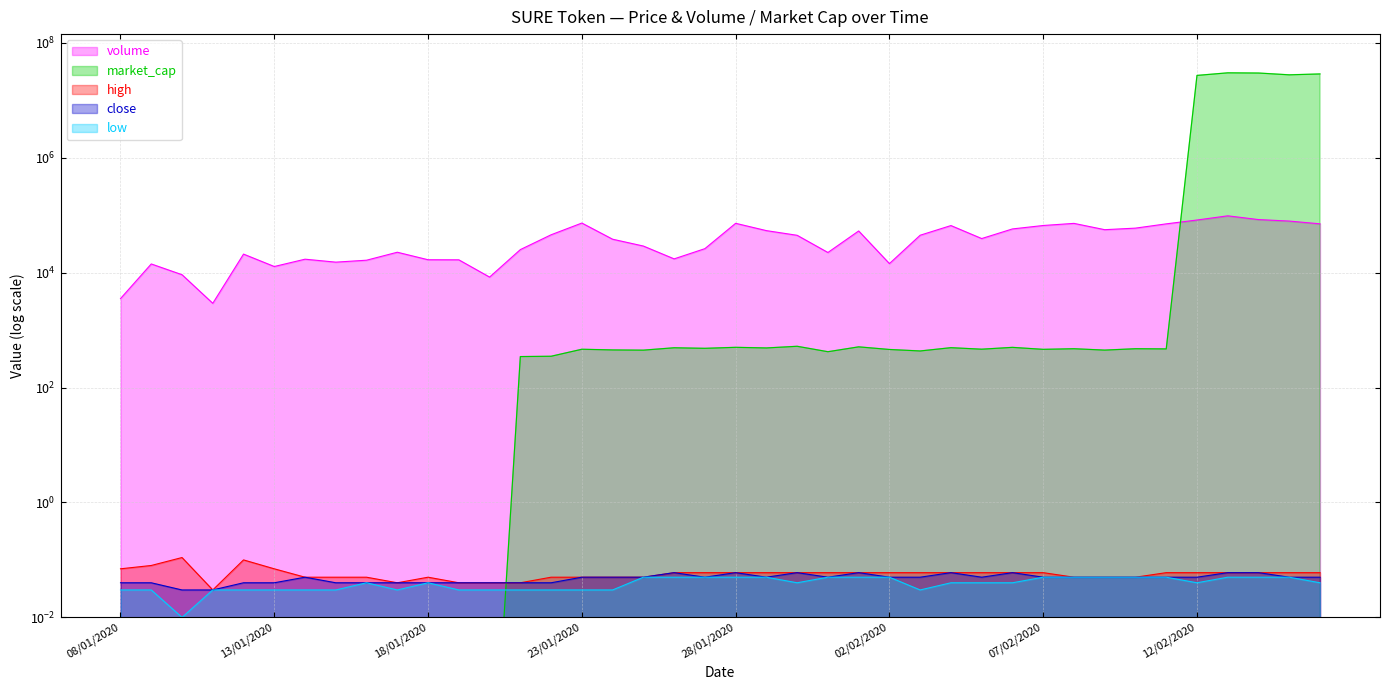

The low series shows 0.0 at 01/02/2020. True or false?

False